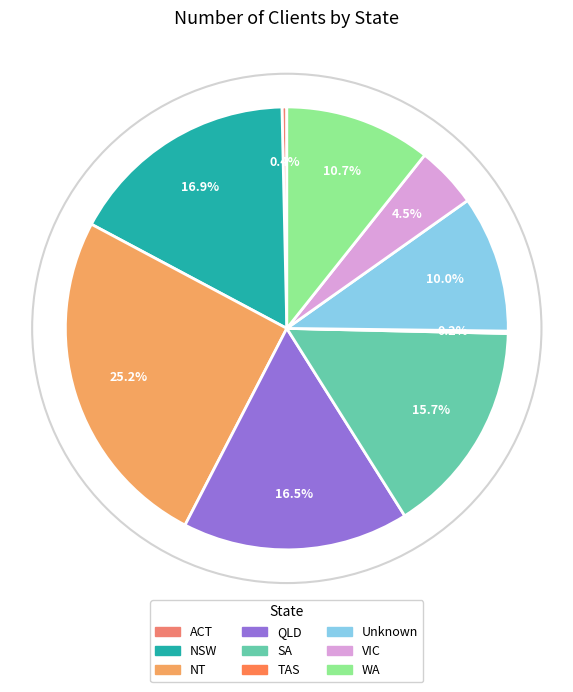

Is it true that QLD is 17% of the pie?

True